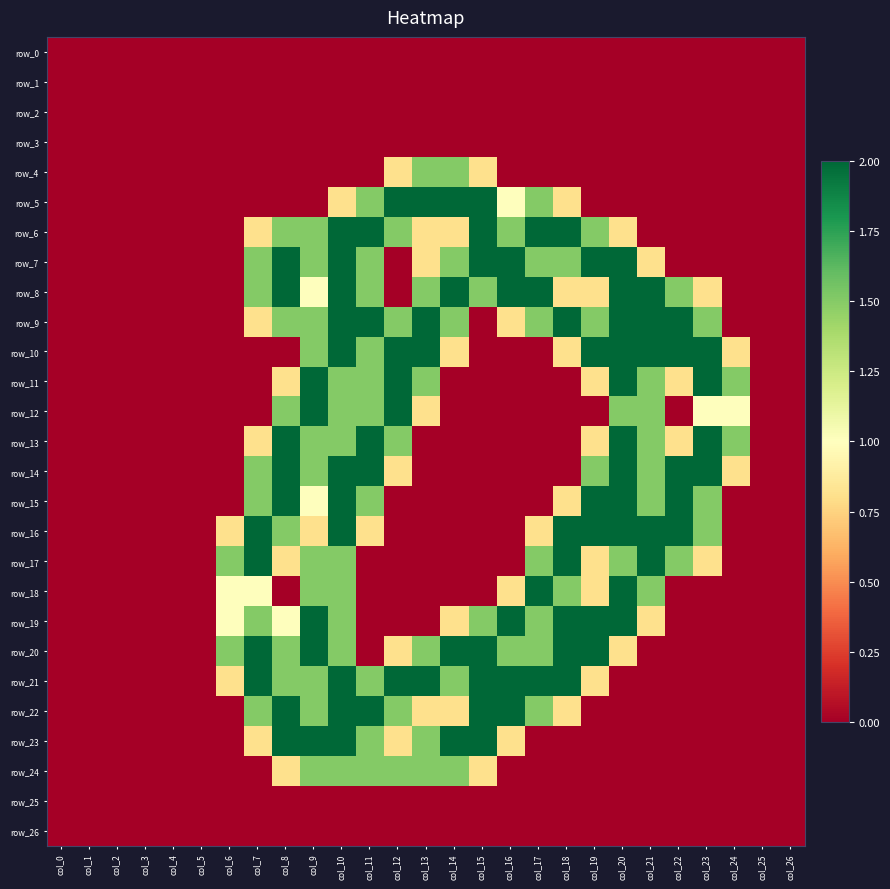

Which label corresponds to the largest value in the chart?

col_12